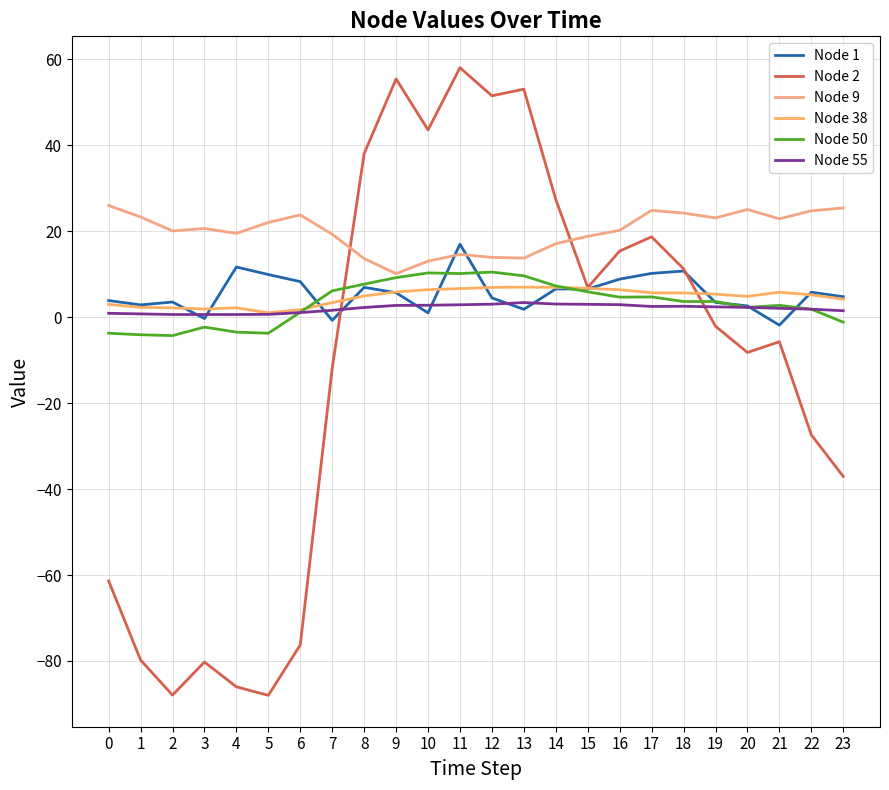

Reading left to right, transcribe all the data shown in this chart.

Node 1: 3.9	2.9	3.5	-0.3	11.7	9.9	8.3	-0.7	6.9	5.7	1.0	17.0	4.5	1.8	6.6	6.6	8.9	10.2	10.8	3.4	2.6	-1.9	5.8	4.8
Node 2: -61.4	-79.8	-87.9	-80.3	-86.0	-88.0	-76.3	-11.9	38.1	55.4	43.6	58.1	51.5	53.1	27.4	6.9	15.4	18.7	11.3	-2.1	-8.2	-5.7	-27.4	-37.1
Node 9: 26.0	23.3	20.1	20.7	19.5	22.1	23.8	19.3	13.6	10.1	13.0	14.6	13.9	13.8	17.1	18.8	20.2	24.9	24.2	23.1	25.1	22.9	24.8	25.4
Node 38: 3.0	2.3	2.2	1.9	2.2	1.0	1.8	3.4	4.9	5.9	6.4	6.6	6.9	7.0	7.0	6.7	6.4	5.7	5.6	5.4	4.8	5.8	5.2	4.2
Node 50: -3.7	-4.1	-4.3	-2.3	-3.5	-3.7	1.2	6.1	7.7	9.2	10.3	10.2	10.5	9.6	7.3	5.9	4.7	4.7	3.7	3.7	2.3	2.8	1.9	-1.2
Node 55: 0.9	0.8	0.6	0.6	0.6	0.7	1.1	1.6	2.3	2.7	2.8	2.9	3.0	3.4	3.1	3.0	2.9	2.5	2.5	2.4	2.3	2.1	1.9	1.5